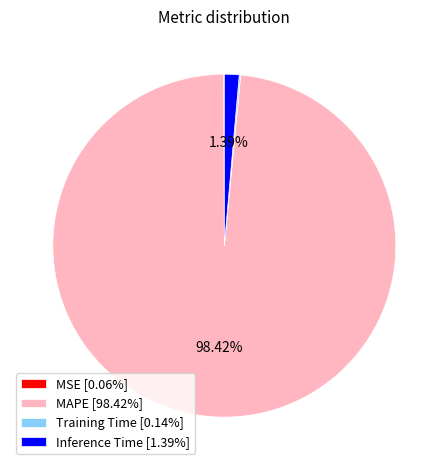

Does MAPE [98.42%] account for over 50% of the chart?

Yes